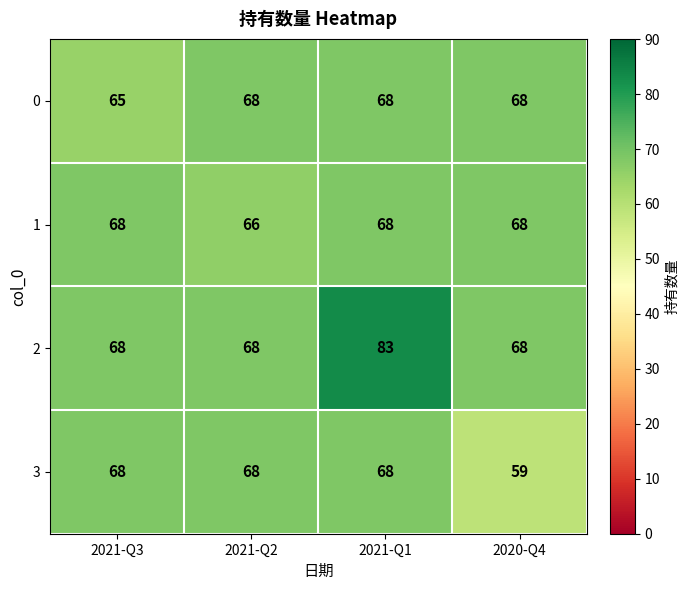

Reading left to right, extract all data points from this chart.

0: 2021-Q3=65	2021-Q2=68	2021-Q1=68	2020-Q4=68
1: 2021-Q3=68	2021-Q2=66	2021-Q1=68	2020-Q4=68
2: 2021-Q3=68	2021-Q2=68	2021-Q1=83	2020-Q4=68
3: 2021-Q3=68	2021-Q2=68	2021-Q1=68	2020-Q4=59